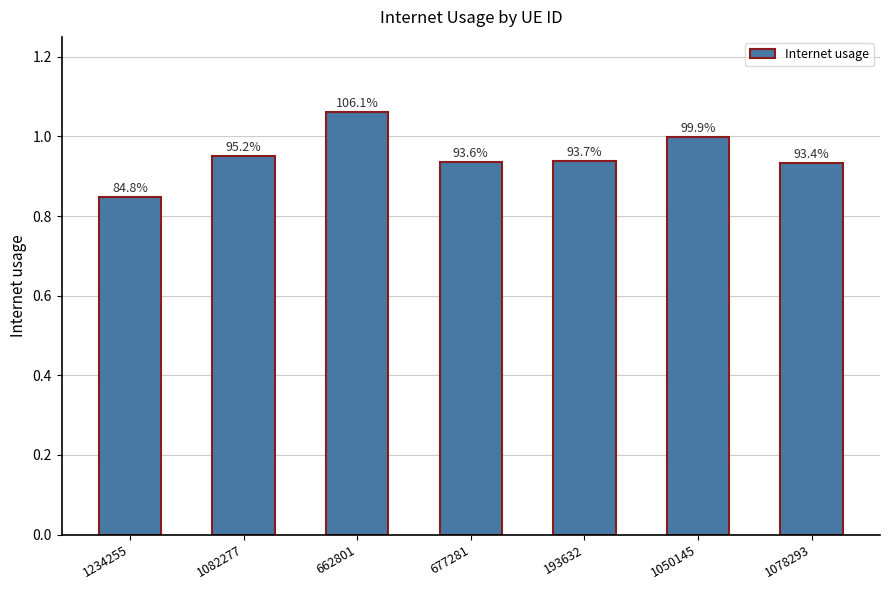

How many bars are there in total?

7